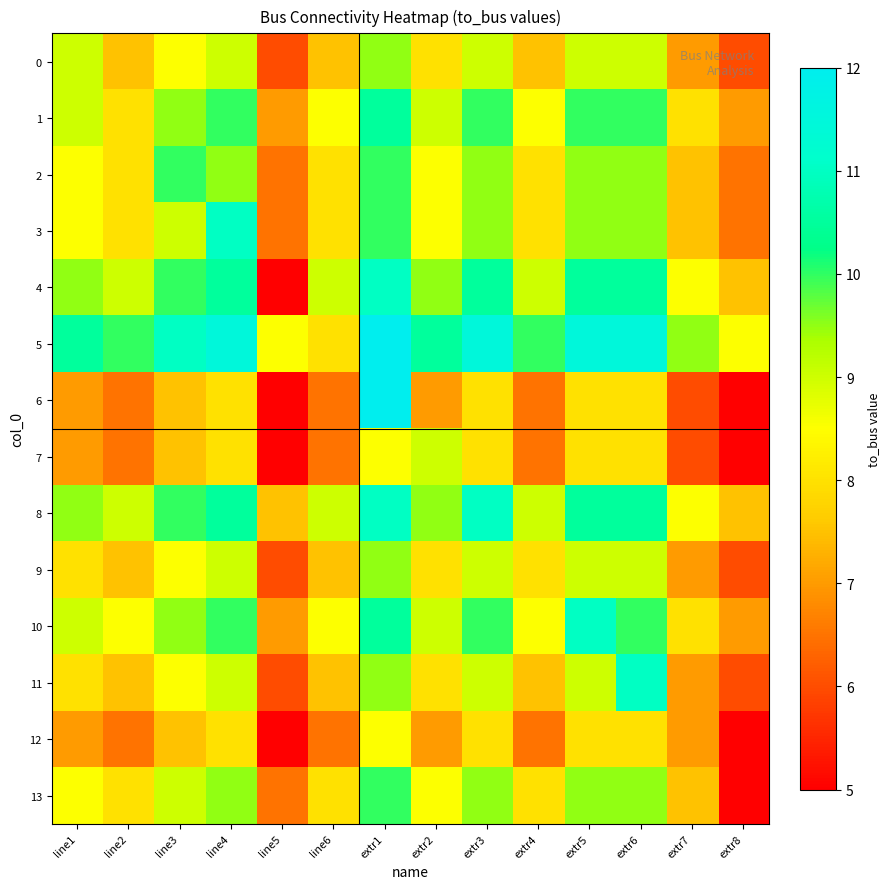

At how many categories does at least one series exceed 10?

8